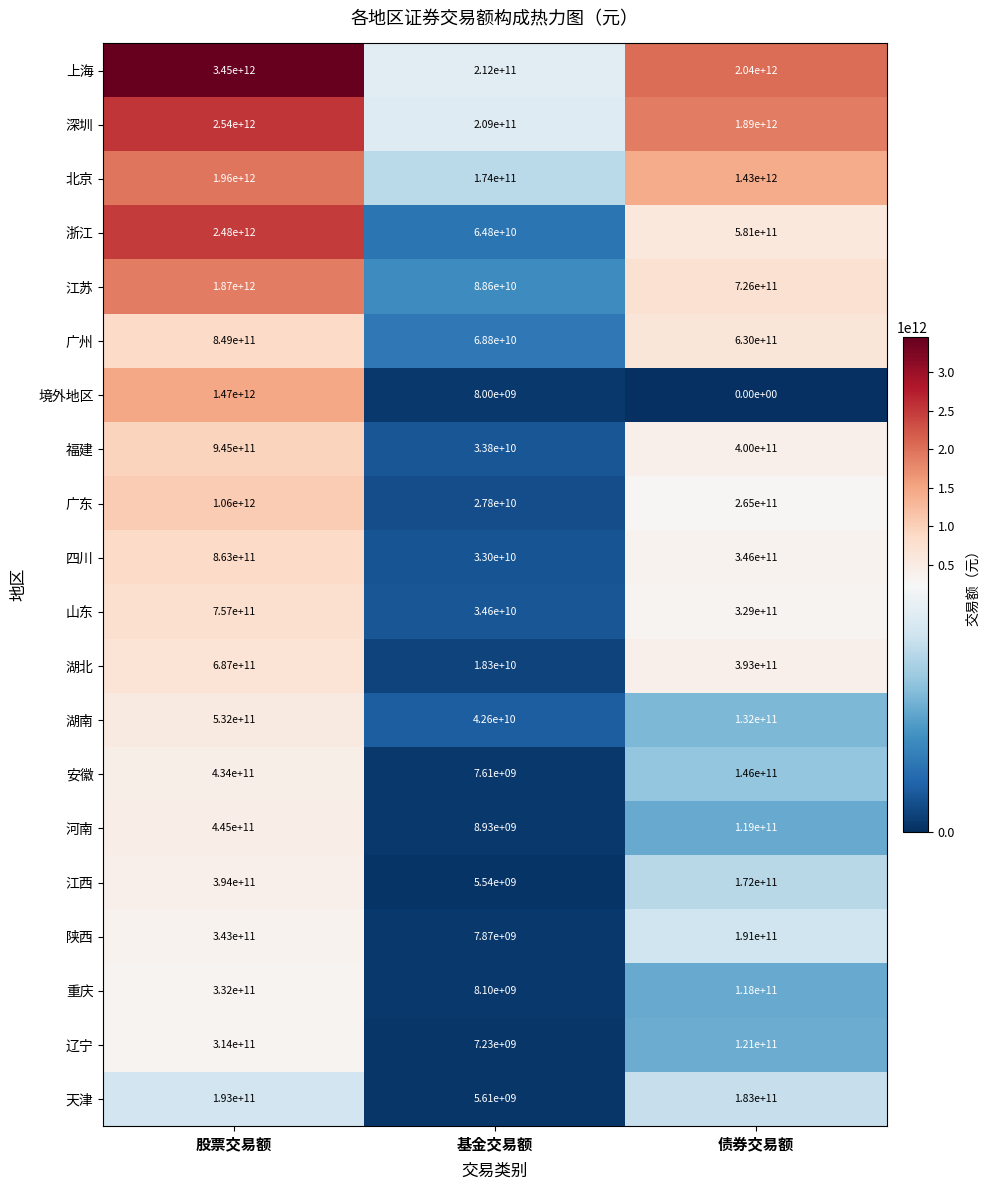

What is the difference between the second highest and minimum values in the 安徽 series?

138390000000